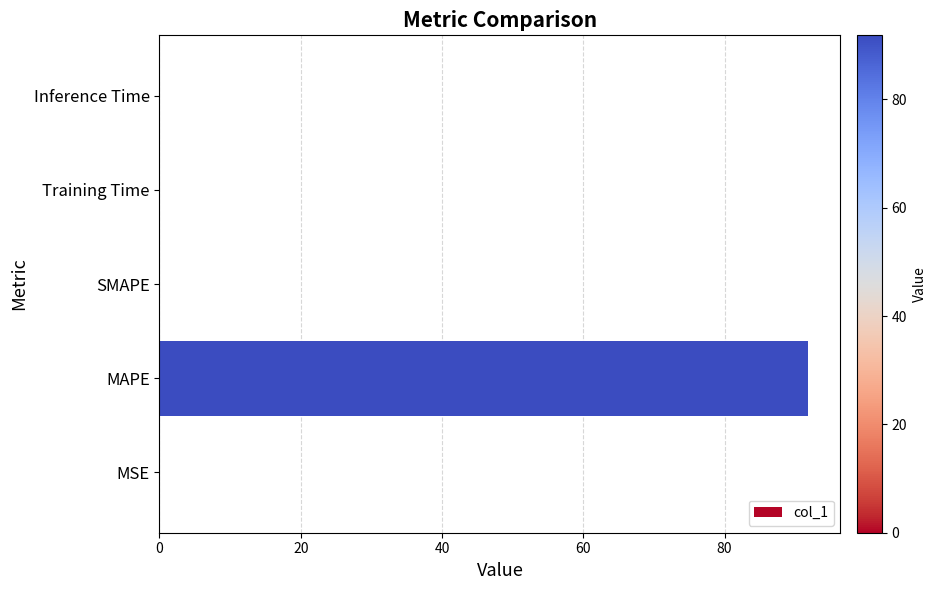

How many categories are shown in the chart?

5